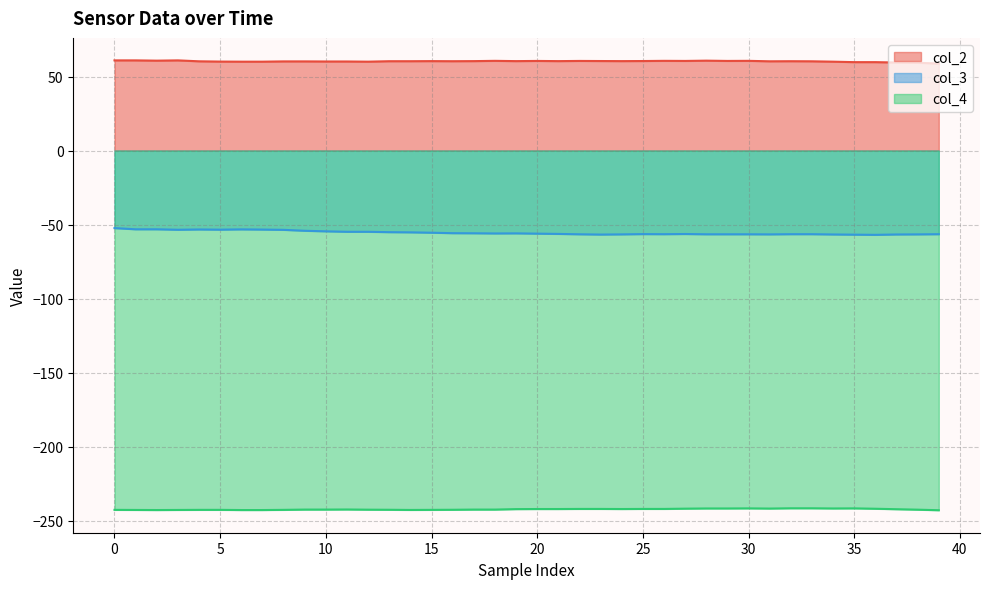

In col_3, how many points are lower than both neighbors (excluding endpoints)?

7